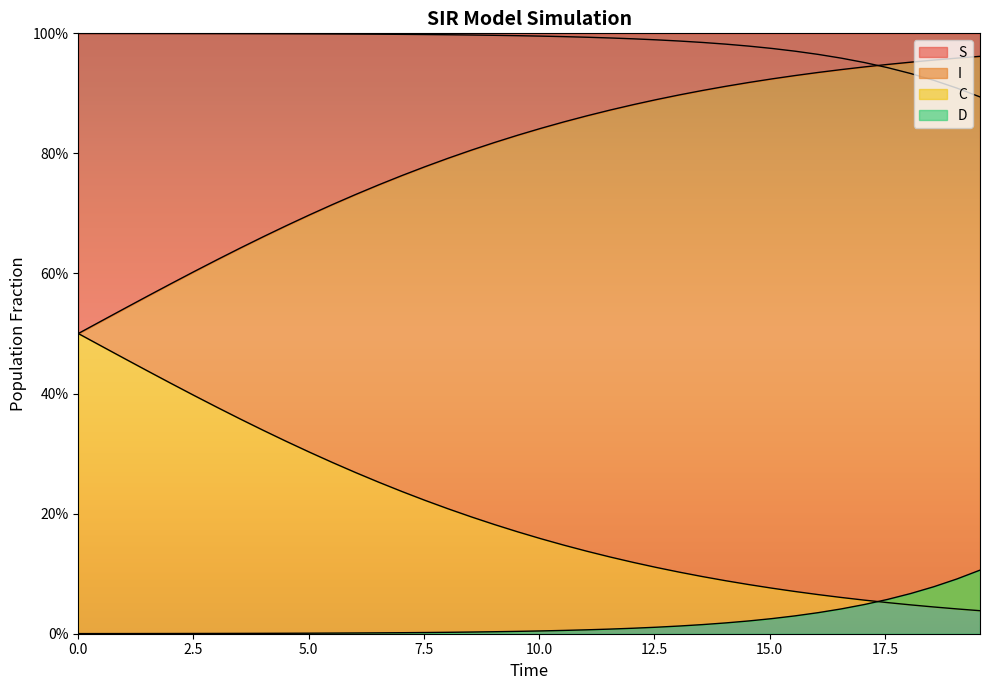

True or false: C and S cross at least once.

True